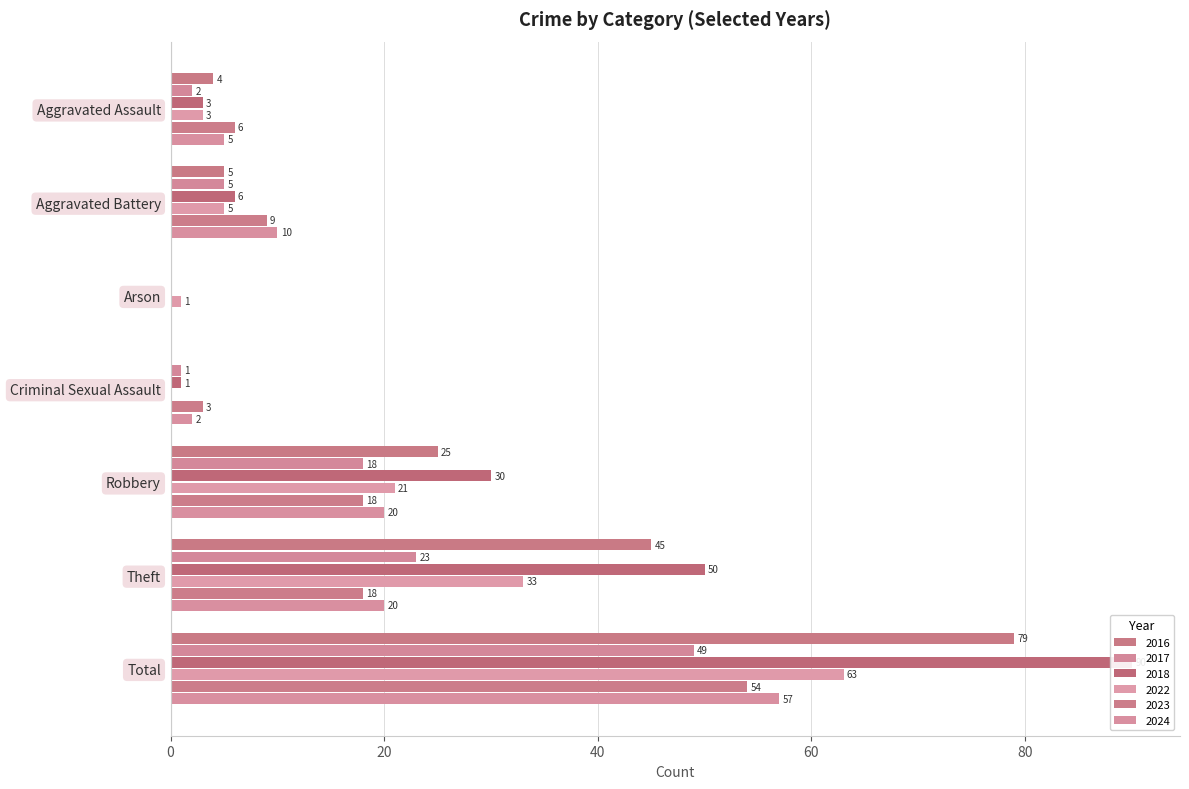

What is the value of the 2023 bar at the 5th from the left?

18